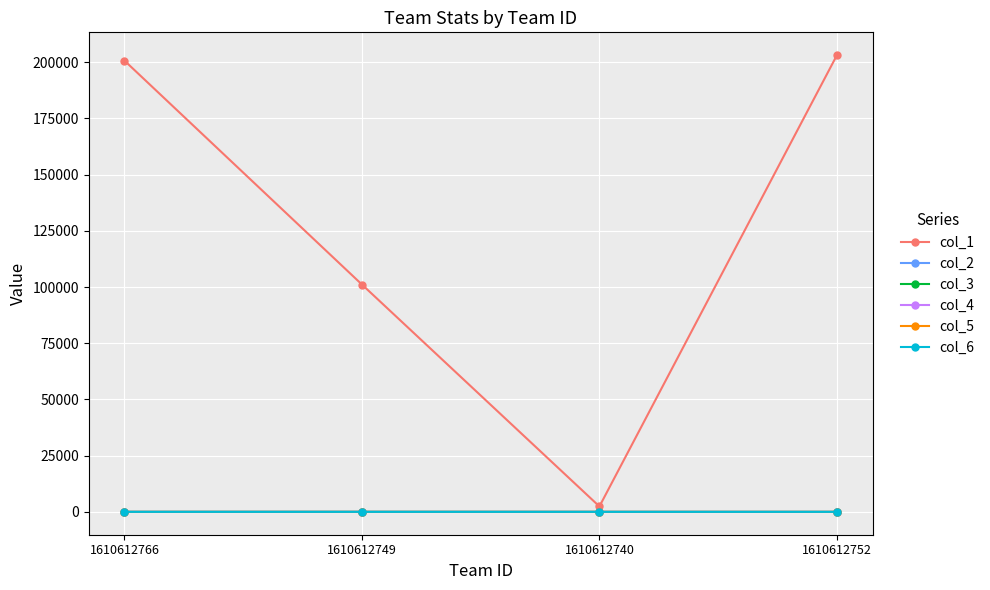

The value of col_1 at 1610612752 is 306450.1. True or false?

False